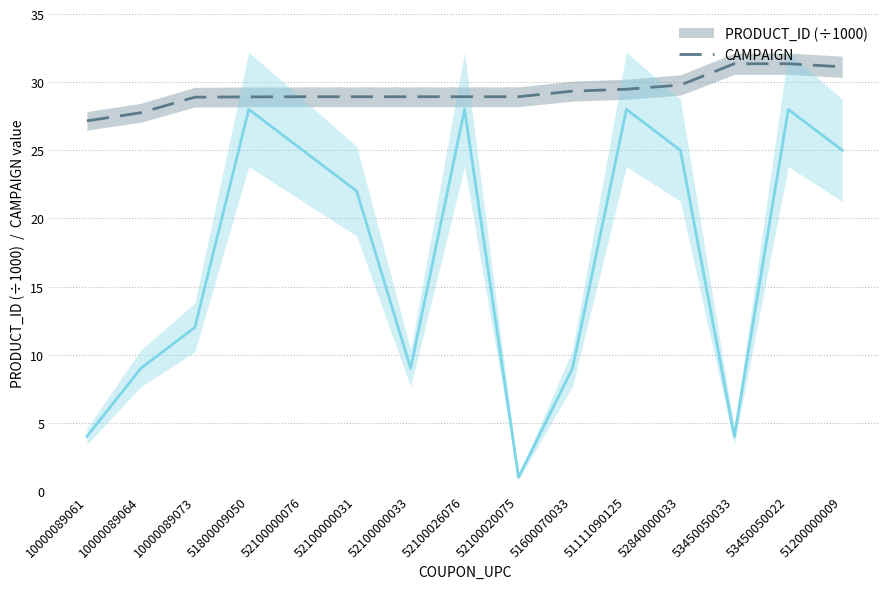

Which category has the highest value in the CAMPAIGN series?

51800009050